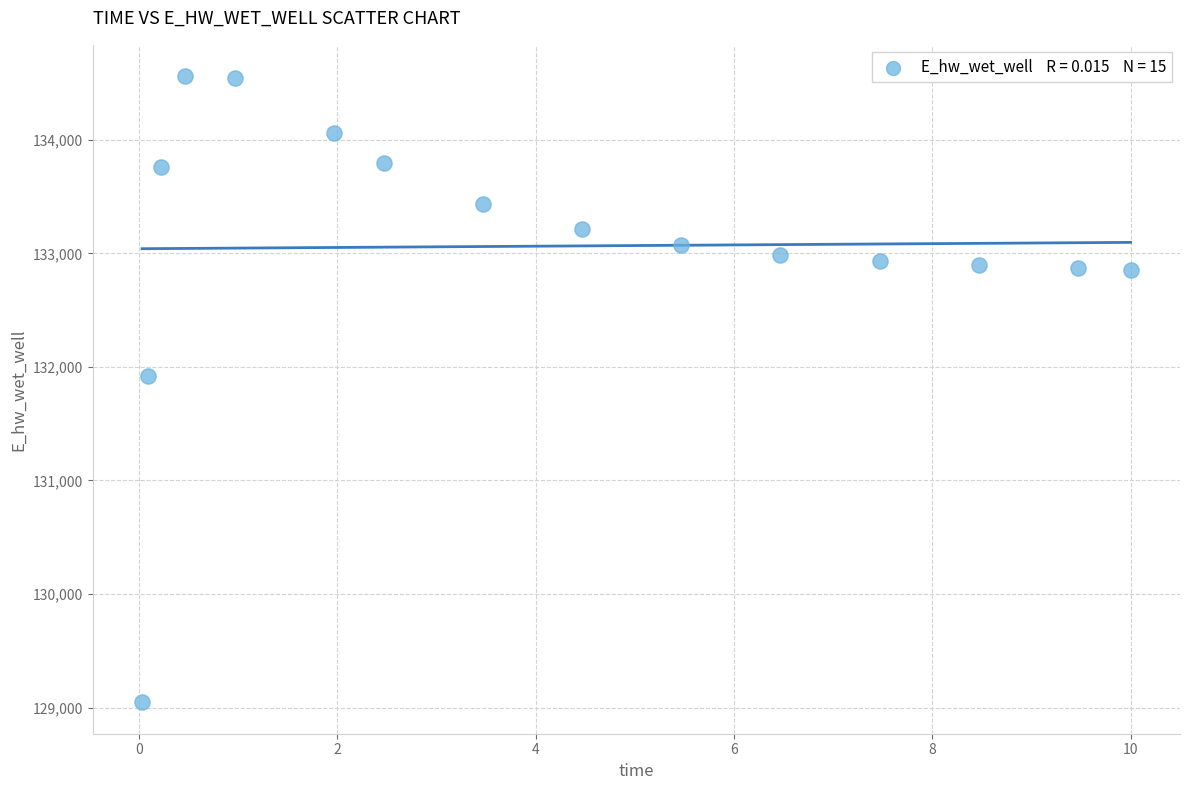

What is the range of X values (max minus min)?

10.0